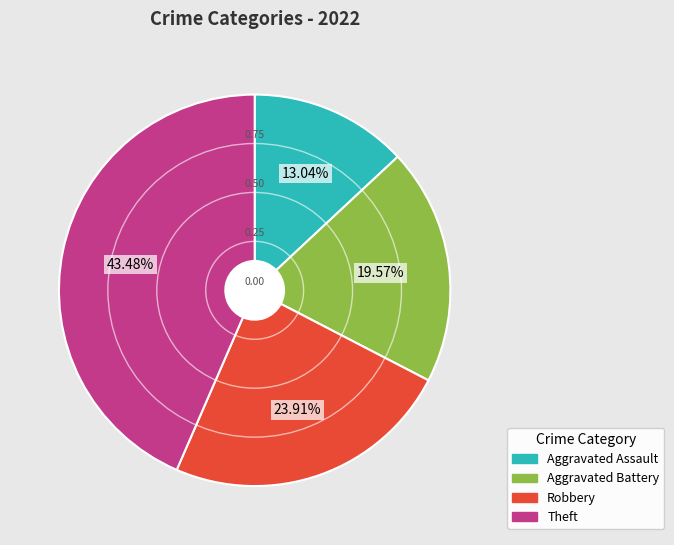

Is there a majority slice in this chart?

No